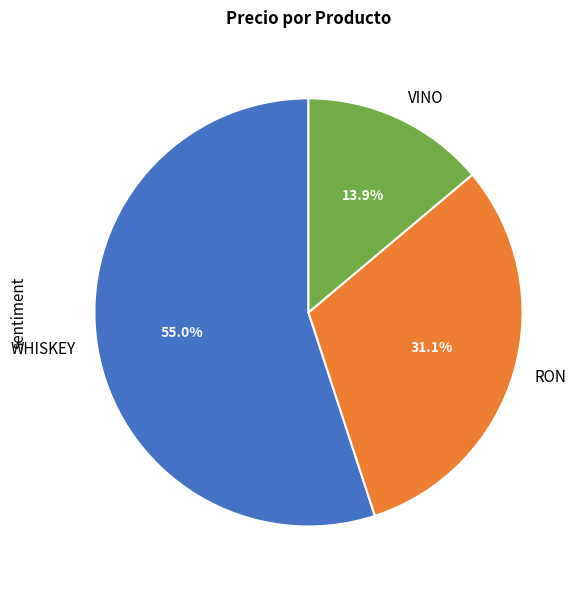

To the nearest percent, what is the average slice percentage?

33%